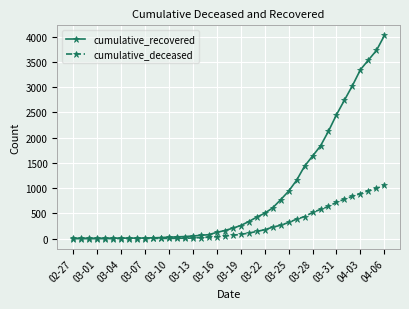

Rank the series by their maximum value, from lowest to highest.

cumulative_deceased, cumulative_recovered